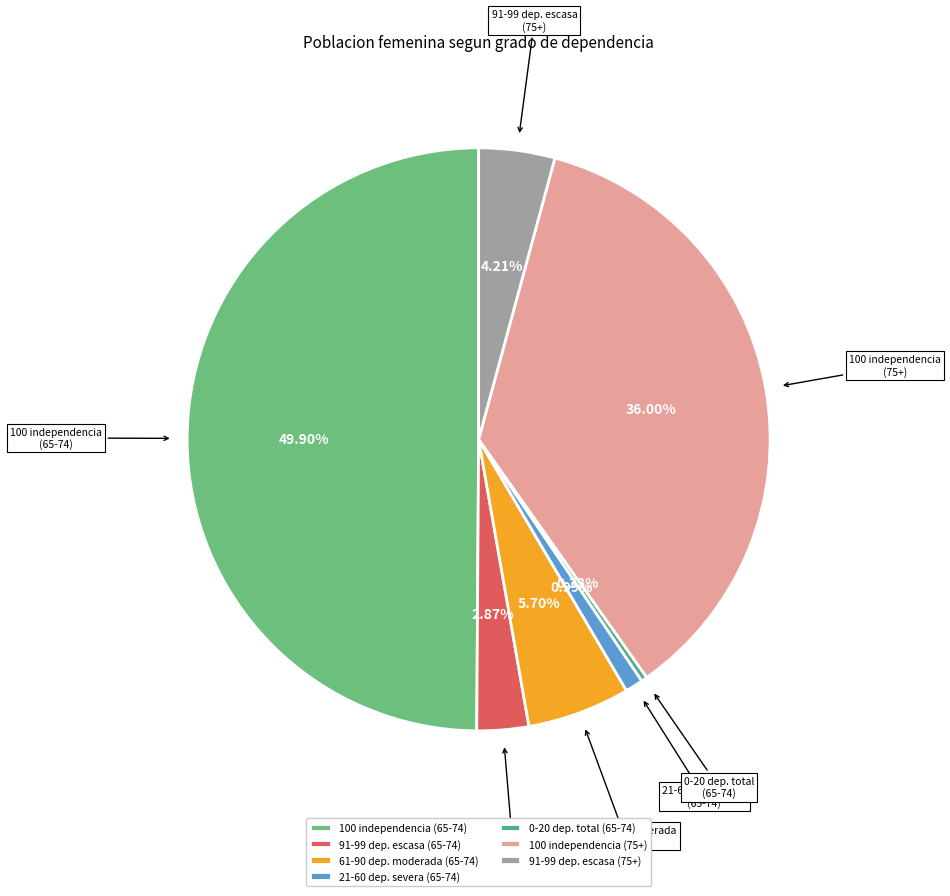

Combined, do 61-90 dep. moderada (65-74) and 100 independencia (75+) account for over 50%?

No